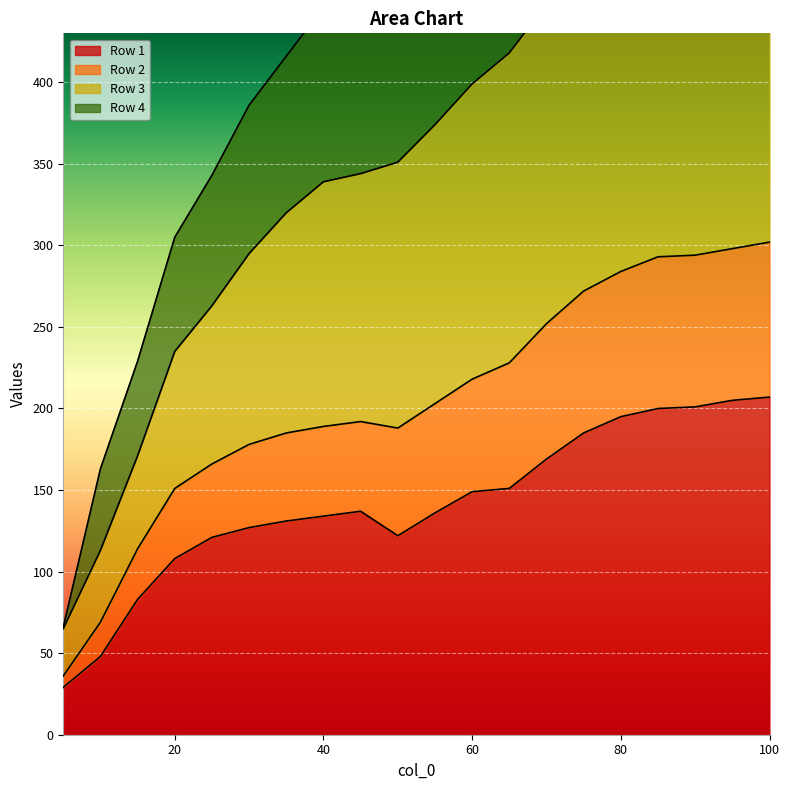

Does the chart display data point markers on the line(s)?

No